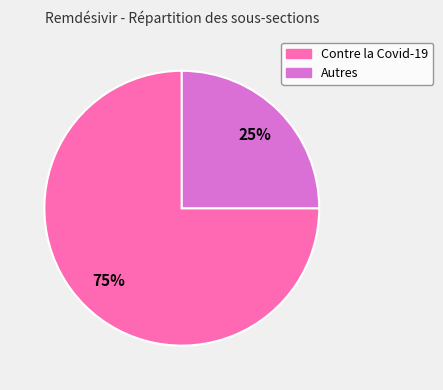

What is the ratio of the value at Contre la Covid-19 to the value at Autres?

3.0